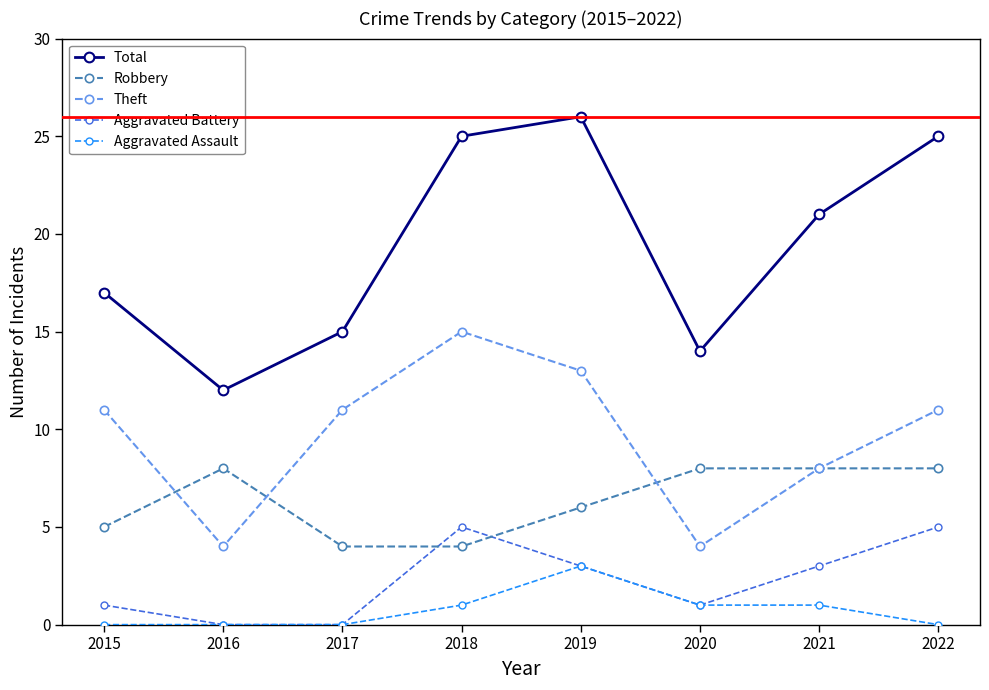

Reading left to right, list all the values displayed in this chart.

Total: 2015=17	2016=12	2017=15	2018=25	2019=26	2020=14	2021=21	2022=25
Robbery: 2015=5	2016=8	2017=4	2018=4	2019=6	2020=8	2021=8	2022=8
Theft: 2015=11	2016=4	2017=11	2018=15	2019=13	2020=4	2021=8	2022=11
Aggravated Battery: 2015=1	2016=0	2017=0	2018=5	2019=3	2020=1	2021=3	2022=5
Aggravated Assault: 2015=0	2016=0	2017=0	2018=1	2019=3	2020=1	2021=1	2022=0